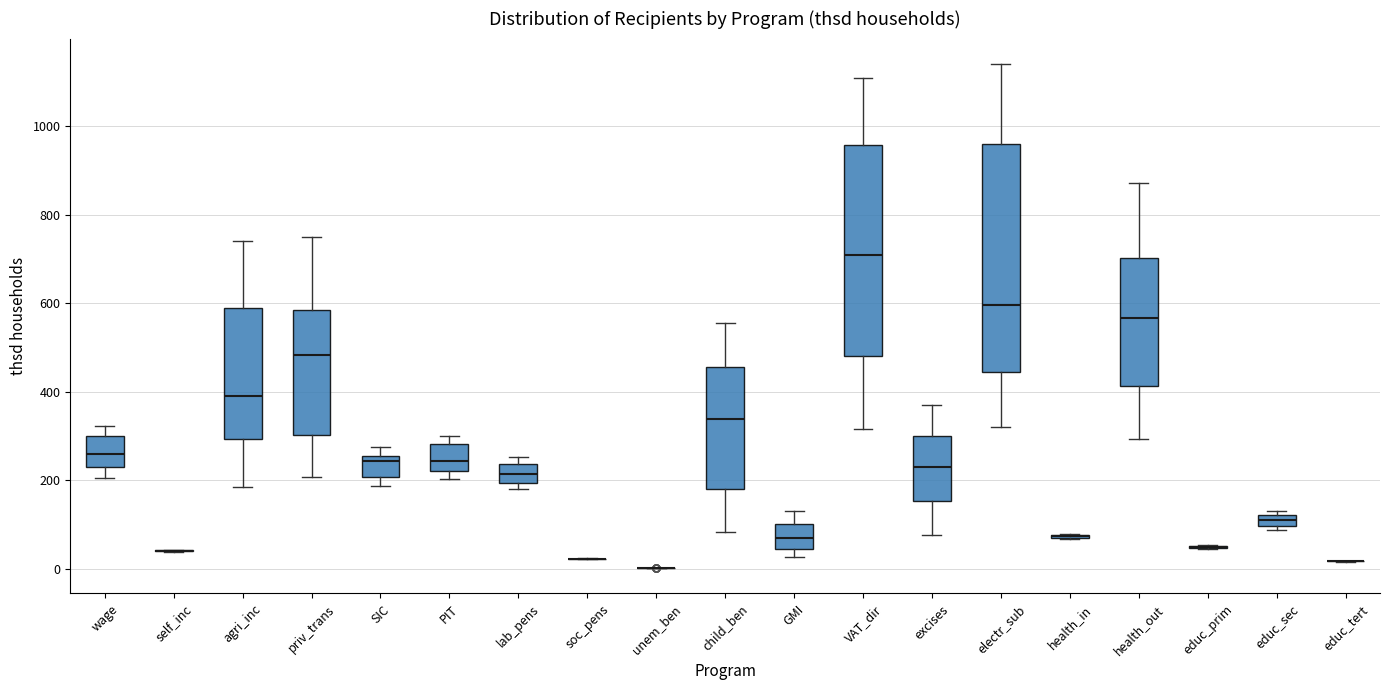

Where is the upper edge of the box for wage on the y-axis? The values are not printed on the chart, so give them approximately, as read against the axis.

300